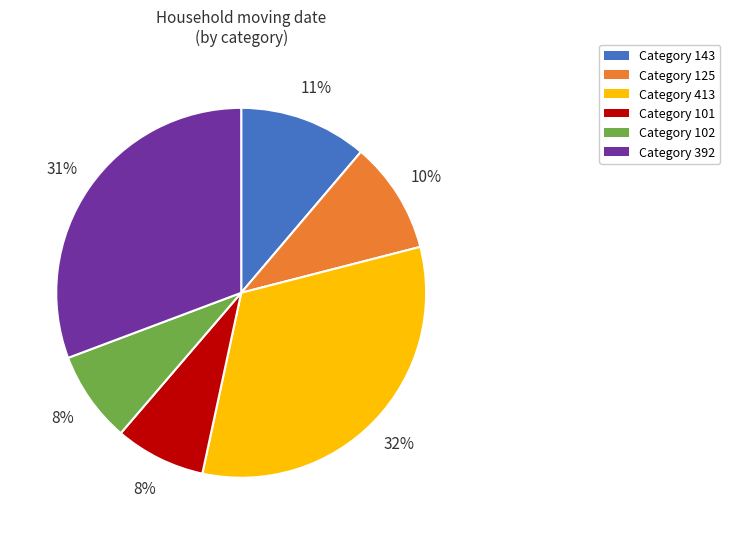

To the nearest percent, what is the difference between the largest and smallest slice percentages?

24%